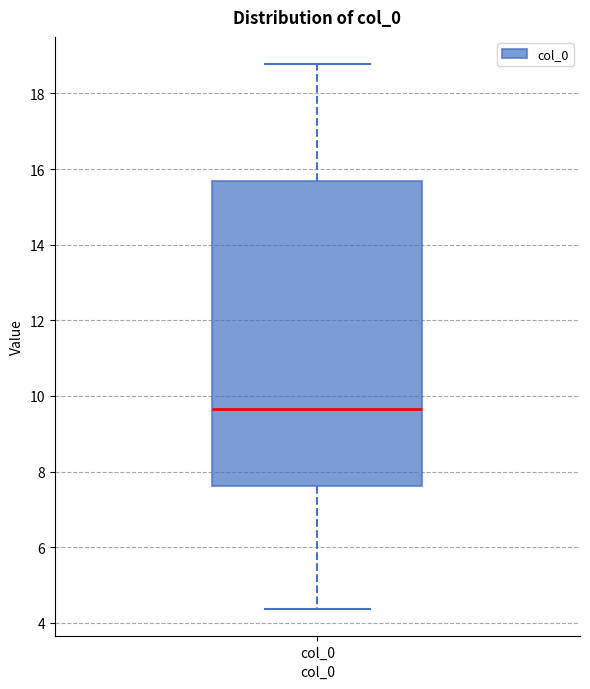

Where does the upper whisker of the box for col_0 end on the y-axis? The values are not printed on the chart, so give them approximately, as read against the axis.

18.8